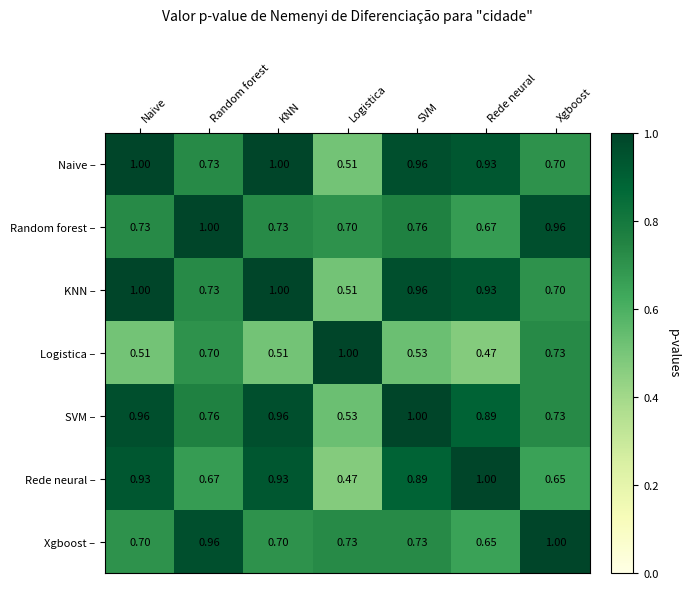

Which category has the highest value in the Logistica – series?

Logistica